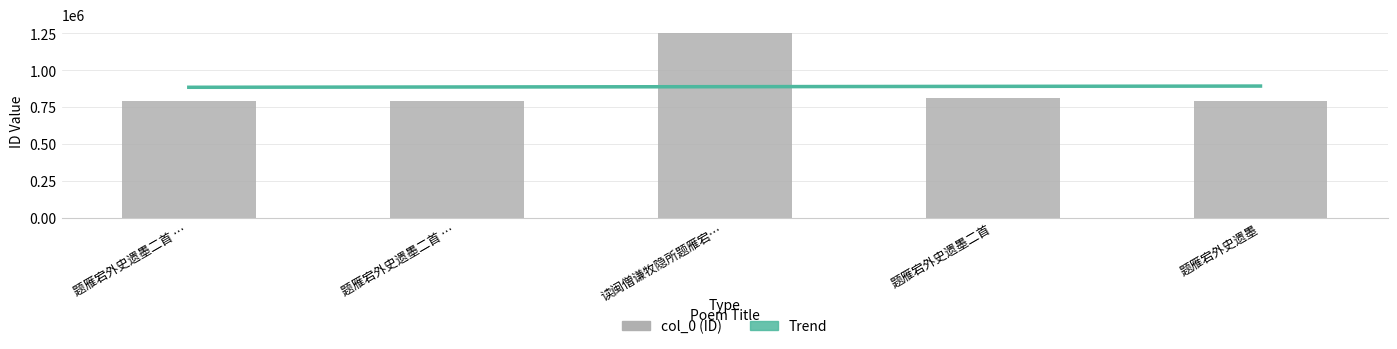

The chart shows a value of 216579 at 题雁宕外史遗墨二首 …. True or false?

False